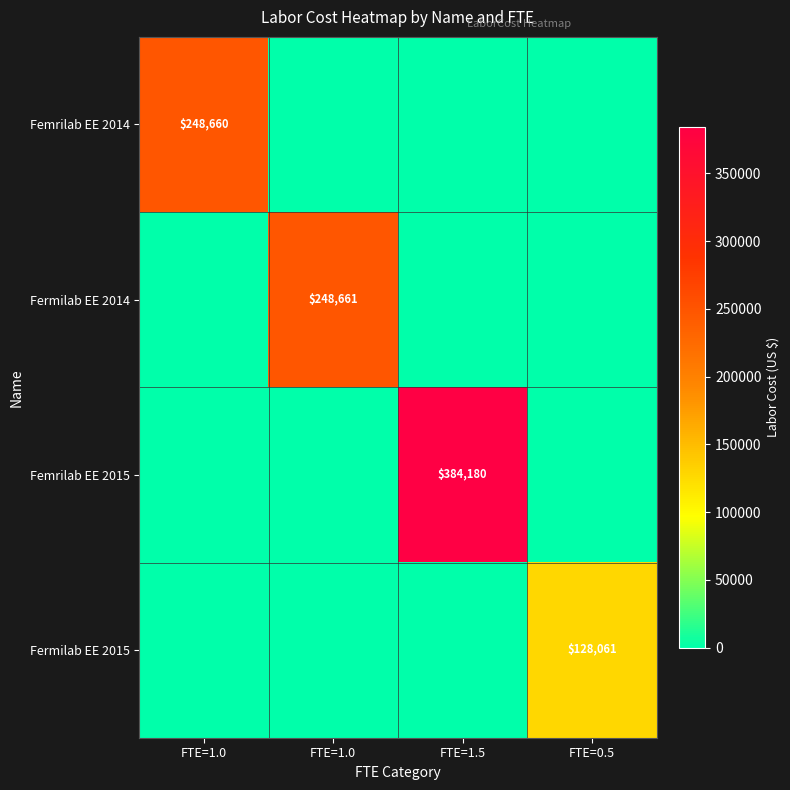

Count the Femrilab EE 2014 values in the range 0 to 248660.

4